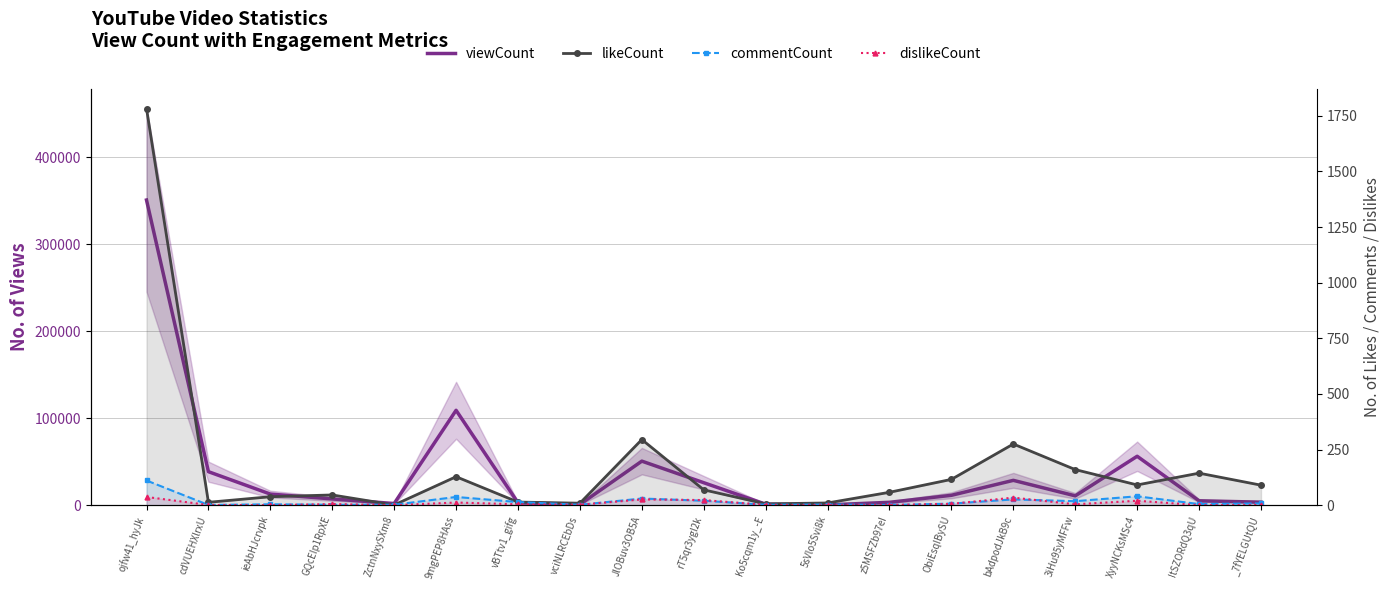

In dislikeCount, how many points are lower than both neighbors (excluding endpoints)?

6